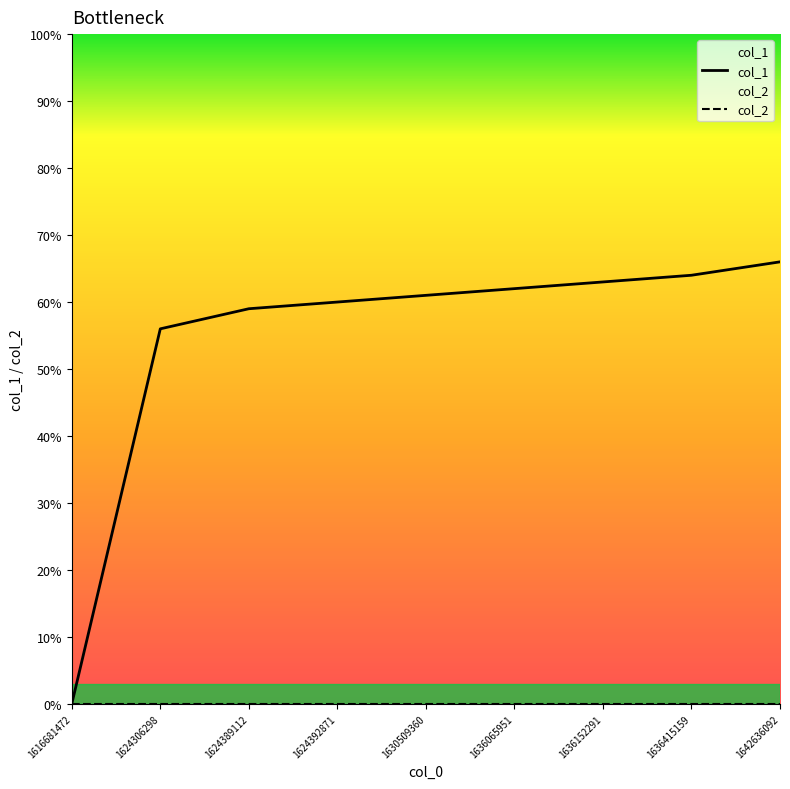

What is the difference between the second highest and minimum values in the col_1 series?

64